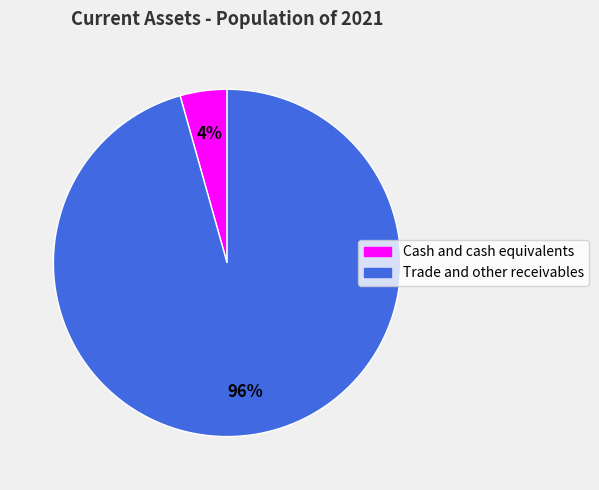

To the nearest percent, what is the average slice percentage?

50%